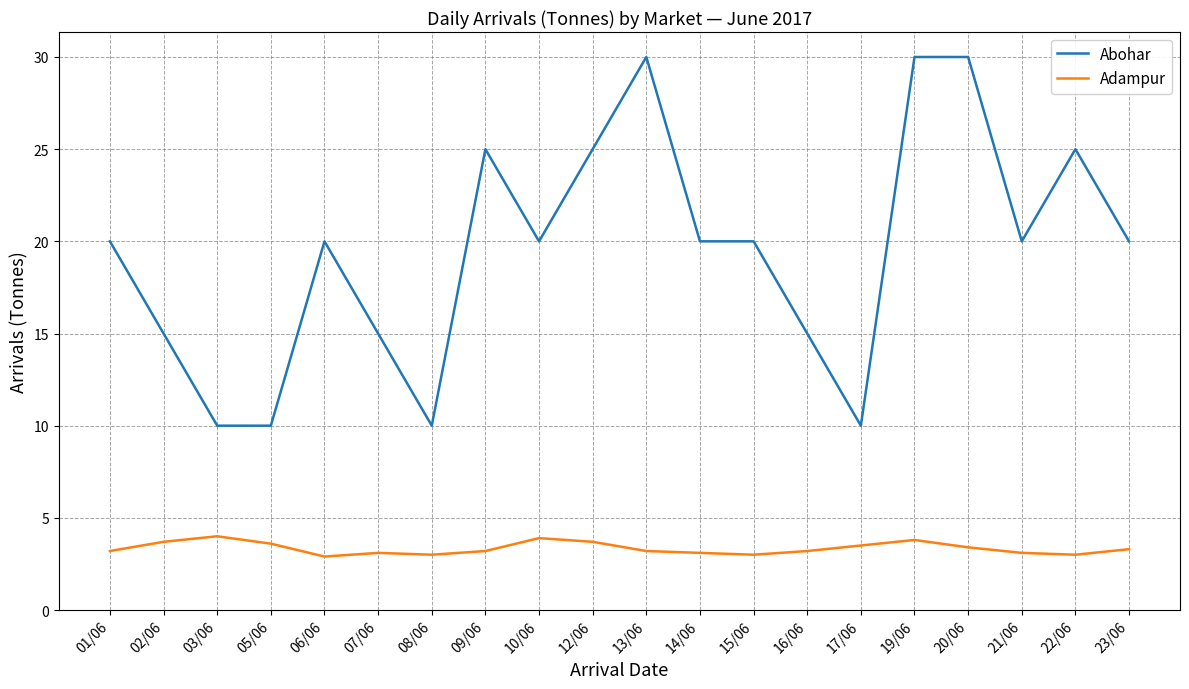

What value does the Abohar series have at 10/06?

20.0